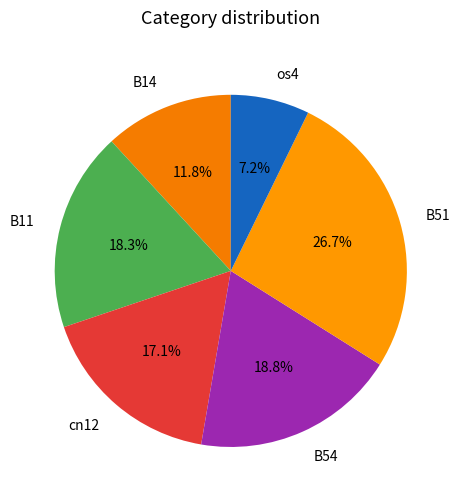

Does os4 account for over 50% of the chart?

No